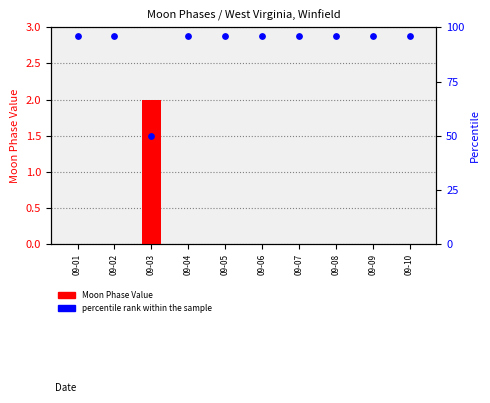

What are all the series names shown in the legend?

Moon Phase Value, Percentile rank